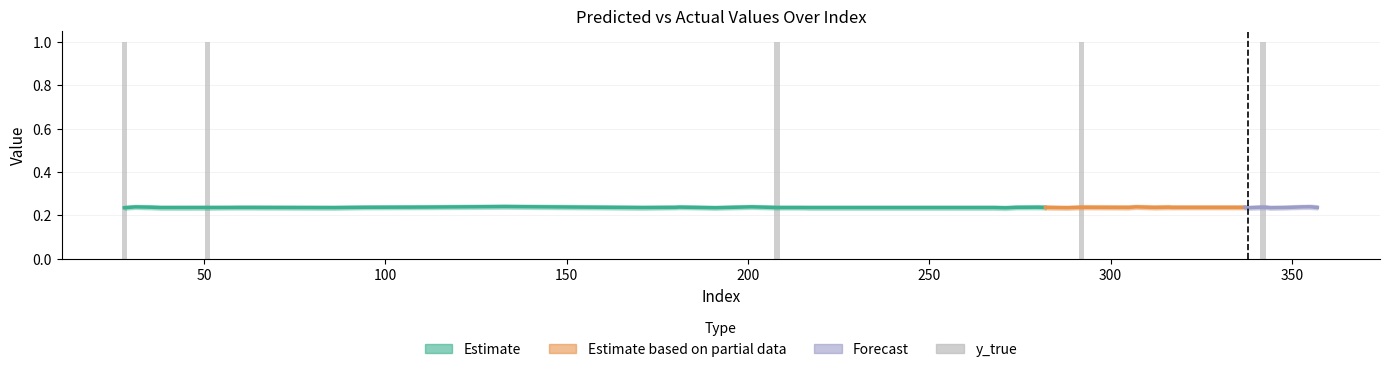

Rank the categories by y_pred value from lowest to highest.

271, 191, 338, 28, 288, 344, 86, 217, 38, 268, 171, 215, 51, 208, 348, 57, 60, 357, 282, 312, 305, 180, 317, 343, 337, 274, 94, 292, 280, 342, 35, 316, 181, 111, 31, 353, 307, 201, 355, 133